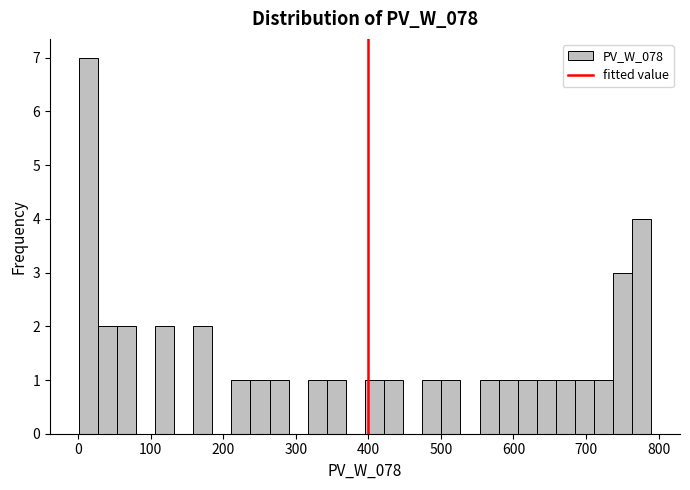

Around what value on the x-axis is the tallest bar? Give the approximate position of its centre, as read against the axis.

10